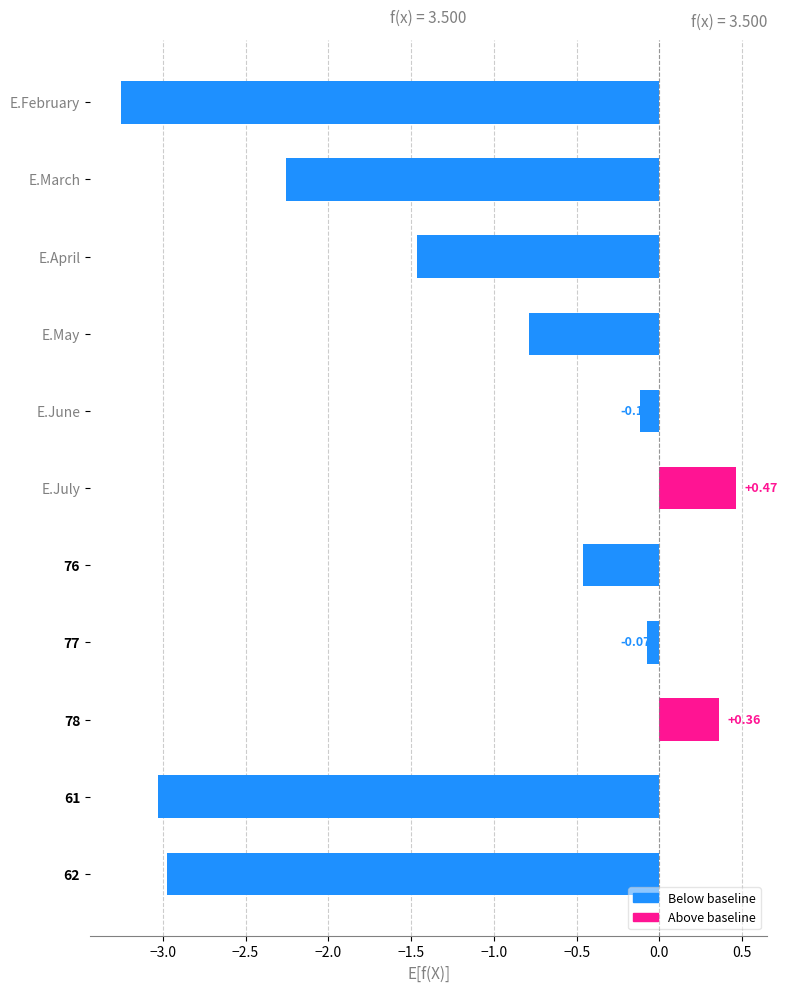

Does the chart contain stacked bars?

No